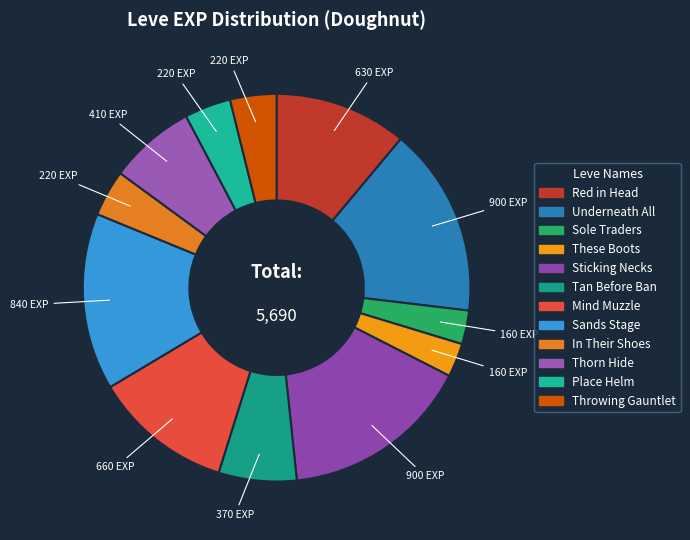

Count the number of slices in the pie.

12